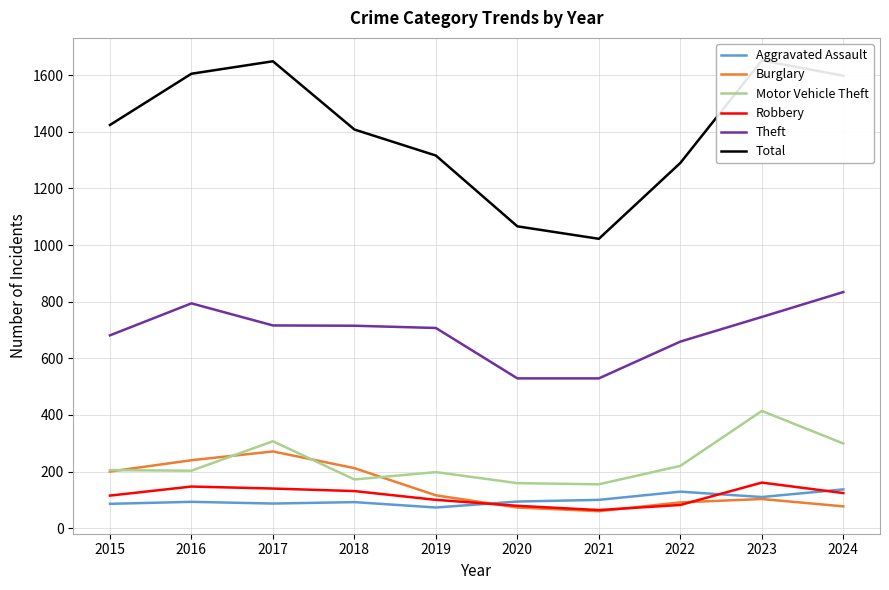

At 2017, list the series in order from largest to smallest.

Total, Theft, Motor Vehicle Theft, Burglary, Robbery, Aggravated Assault